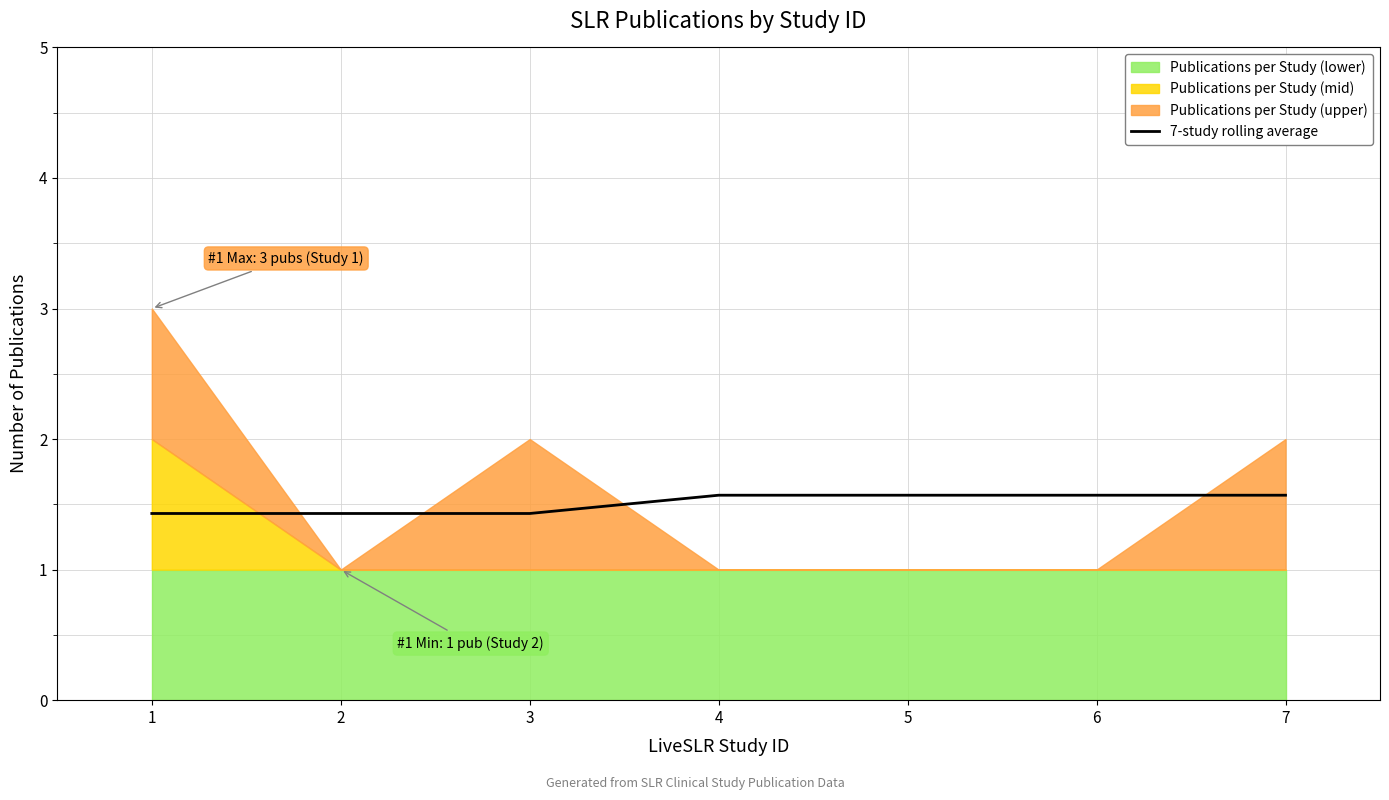

What is the difference between the second highest and minimum values?

0.1